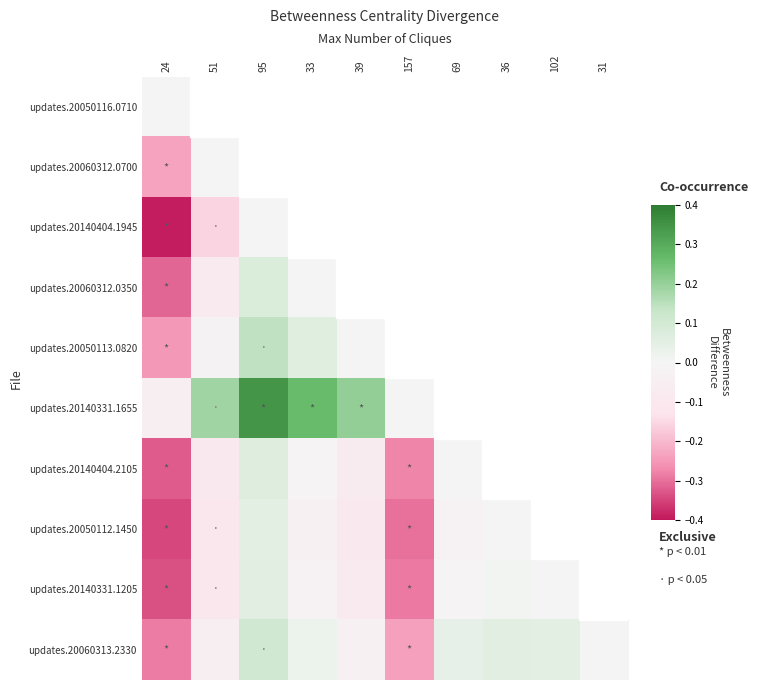

What is the maximum value shown in the chart?

0.3